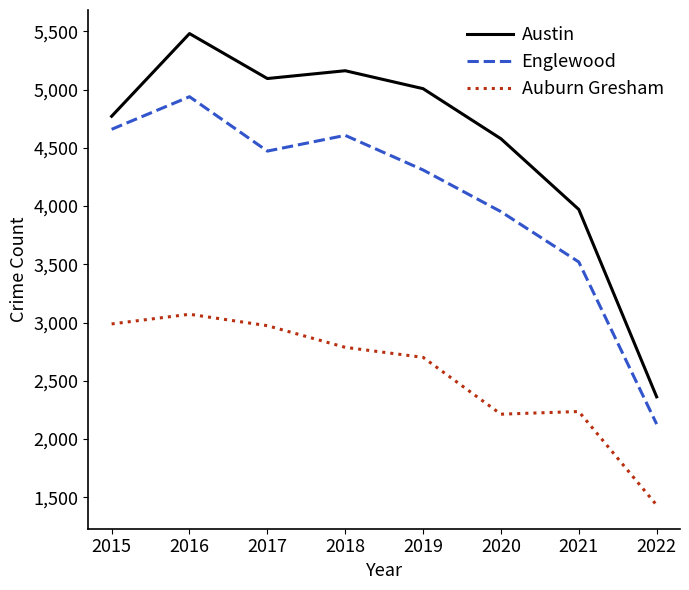

In Auburn Gresham, how many points are higher than both neighbors (excluding endpoints)?

2